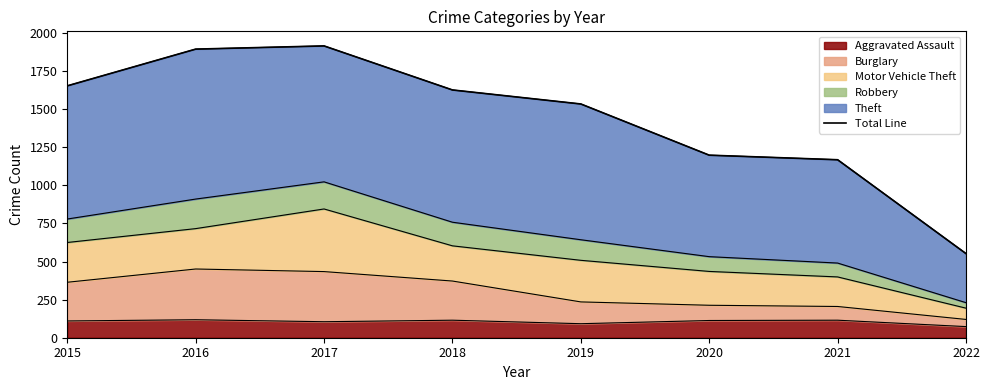

What is the difference between the second highest and second lowest values?

726